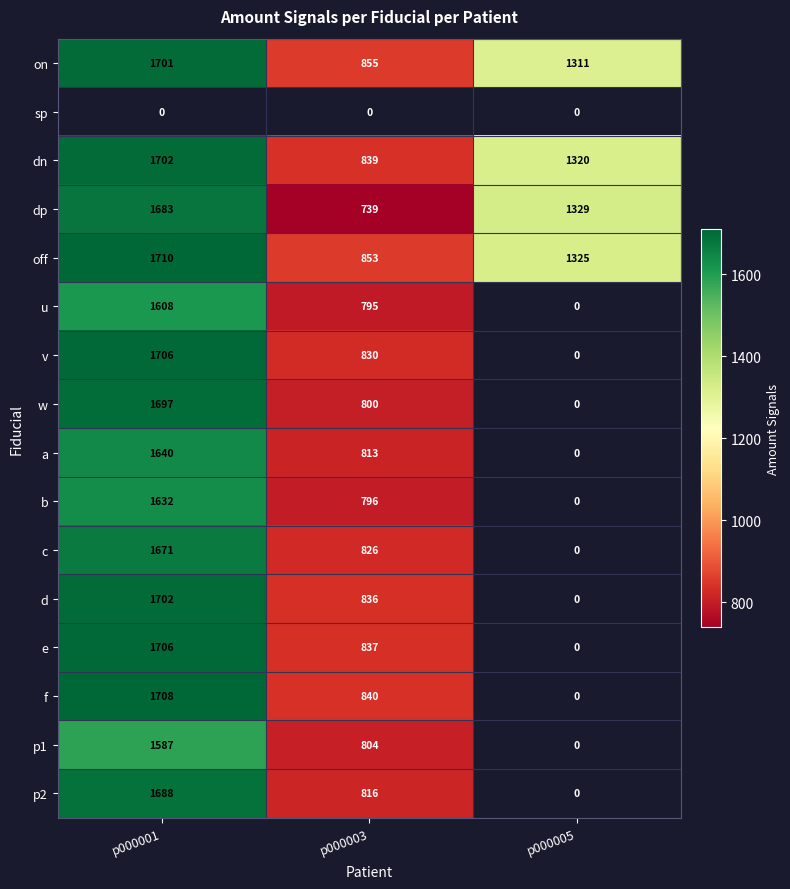

At which label does on first exceed 1311?

p000001